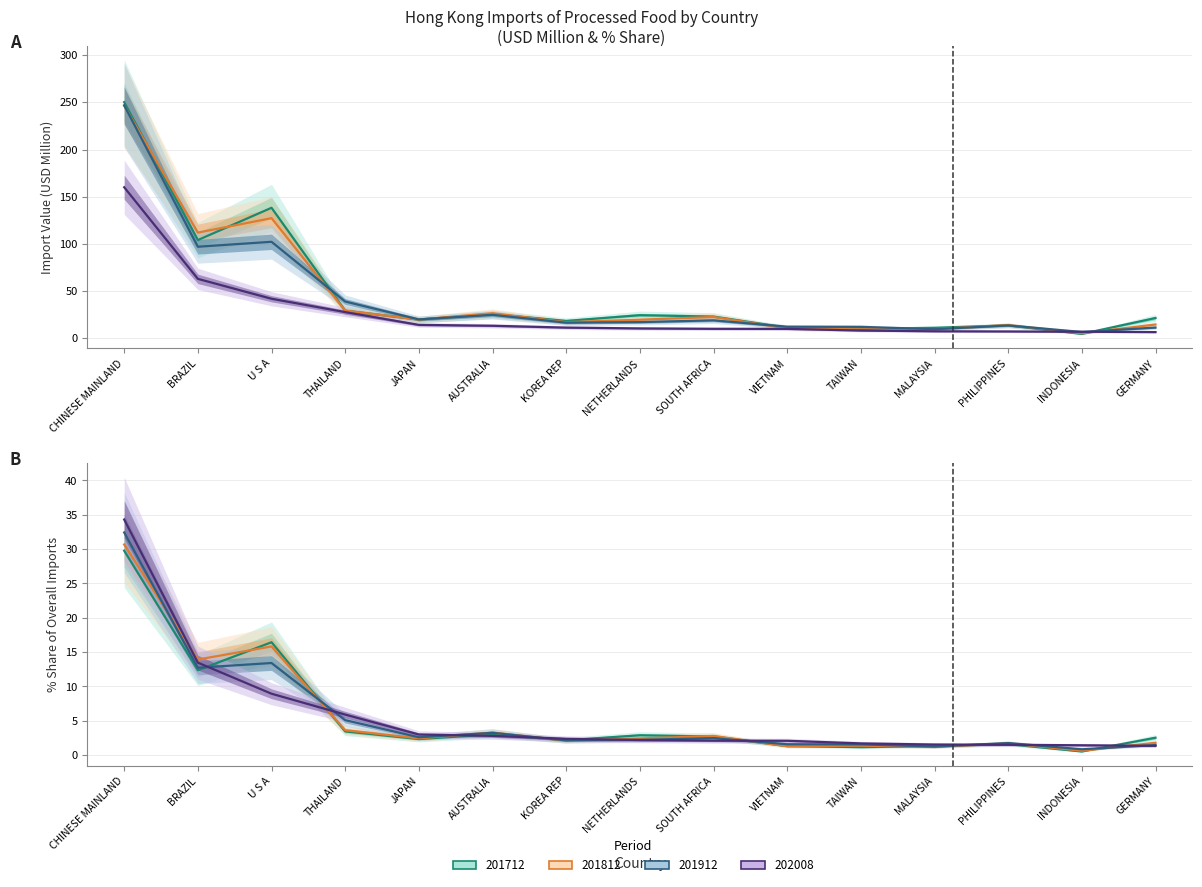

True or false: 201712 USD M and 202008 USD M intersect in this chart.

True